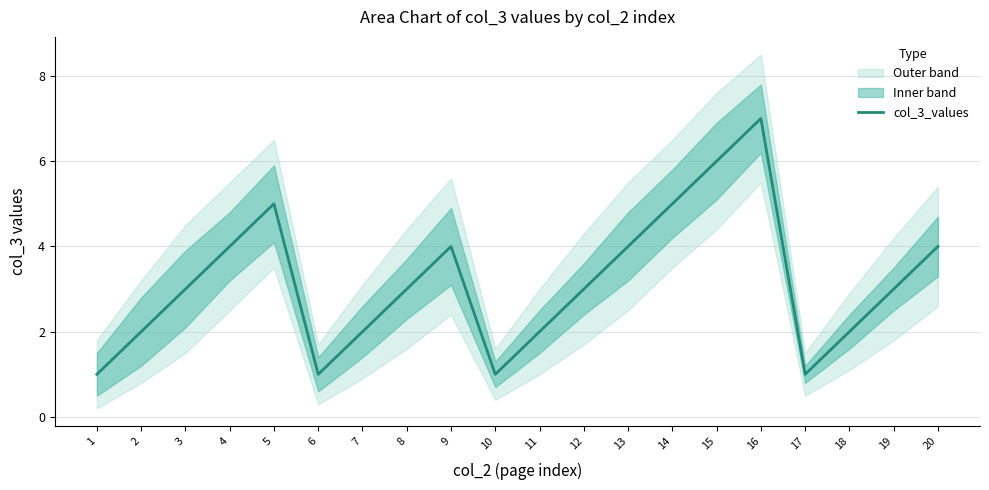

Which category has the highest value across all series?

16